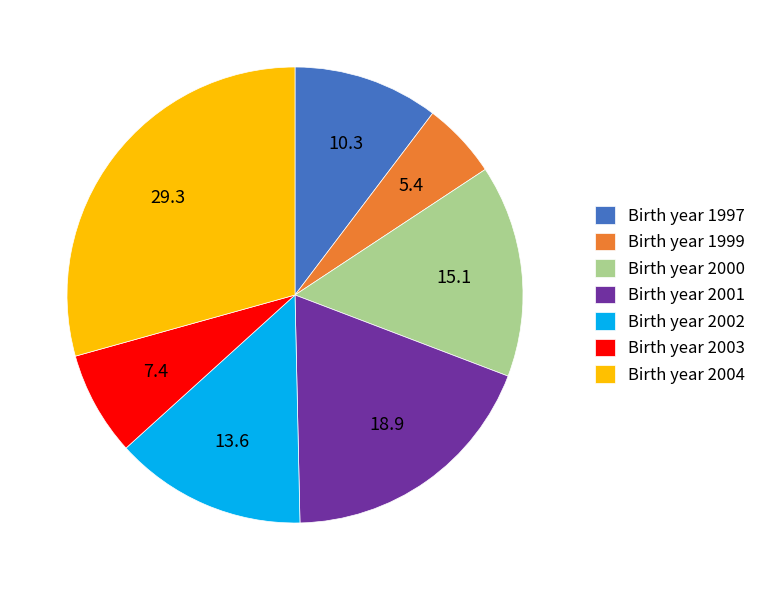

Count the number of slices in the pie.

7